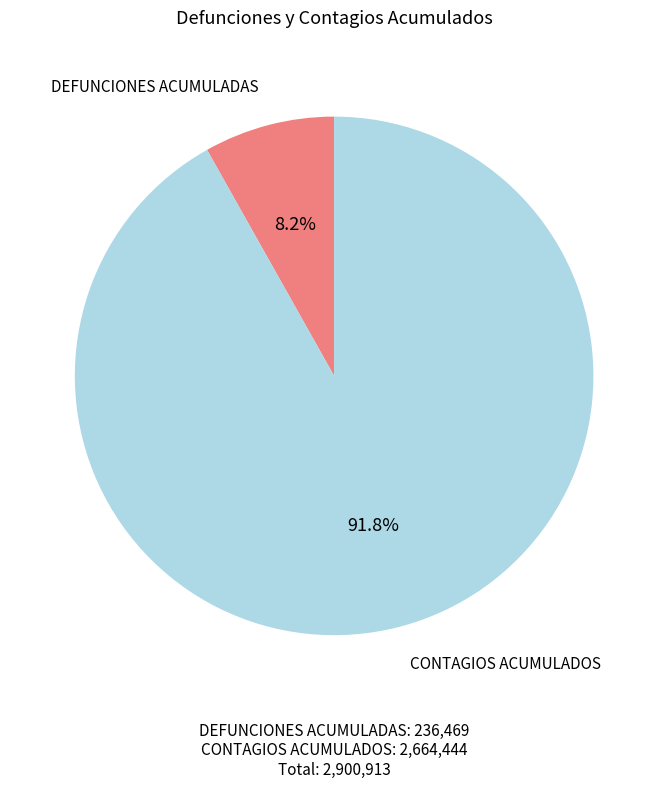

How many slices are in this pie chart?

2